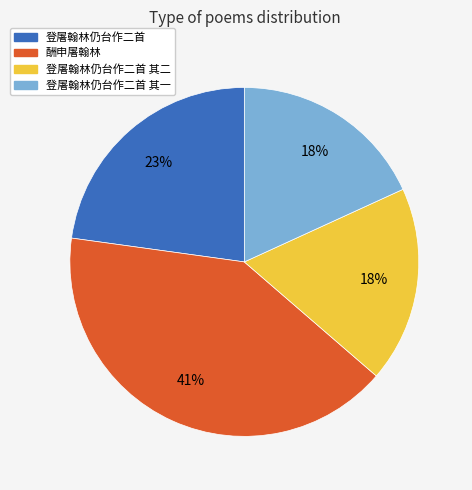

Count the number of slices in the pie.

4